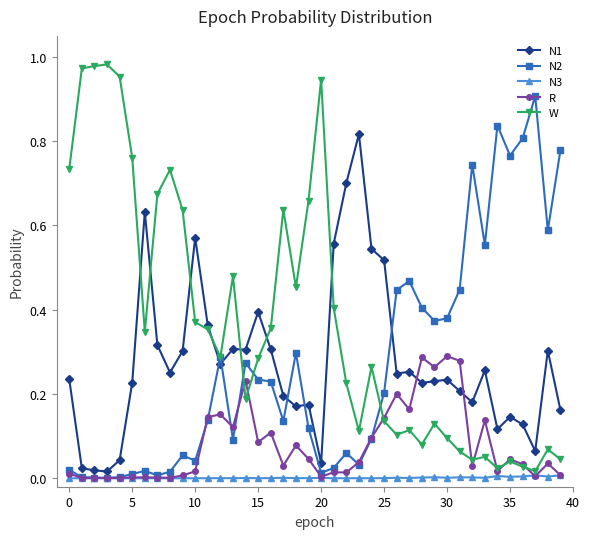

After their last crossing, which series has the higher values: R or N1?

N1